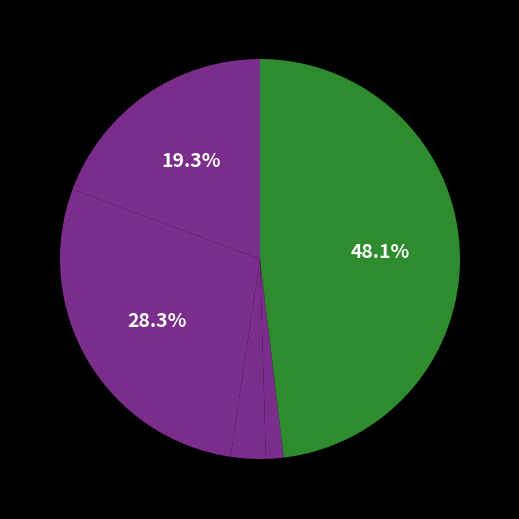

Count the number of slices in the pie.

5